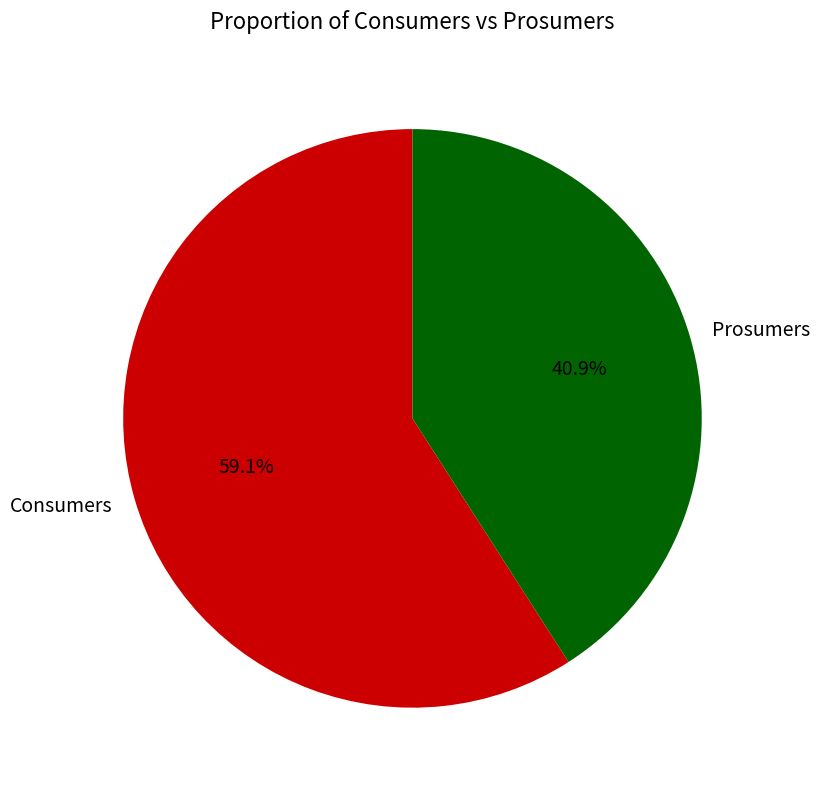

What percentage do Prosumers and Consumers together represent?

100.0%